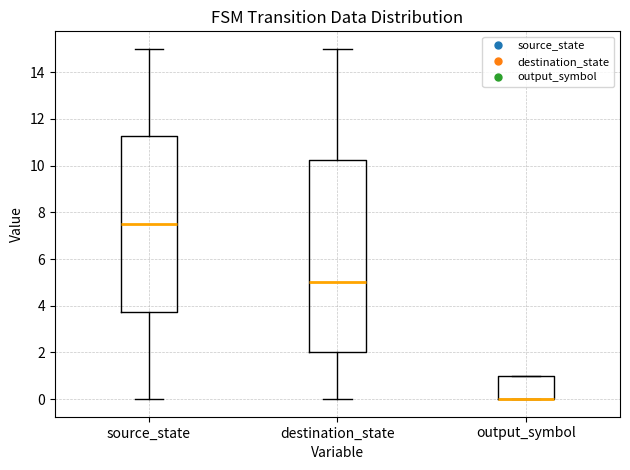

Comparing the boxes themselves (not the whiskers), which one is the tallest?

destination_state